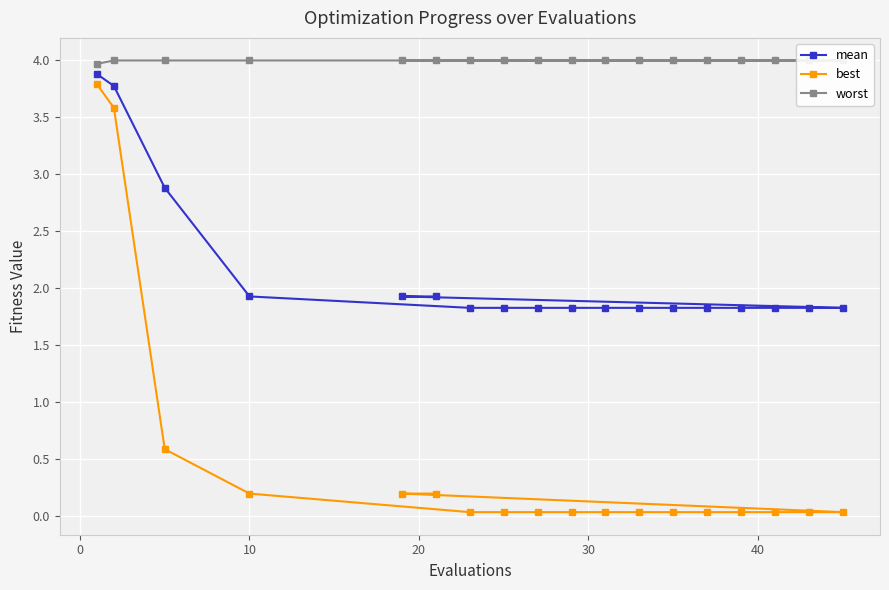

What is the maximum value for mean?

3.9